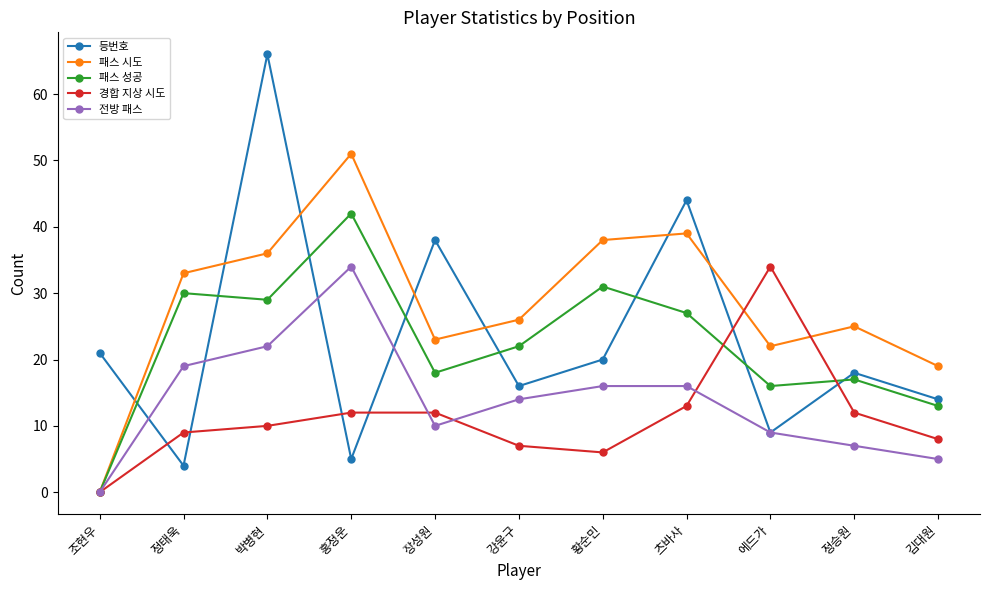

At how many categories does at least one series exceed 7?

11